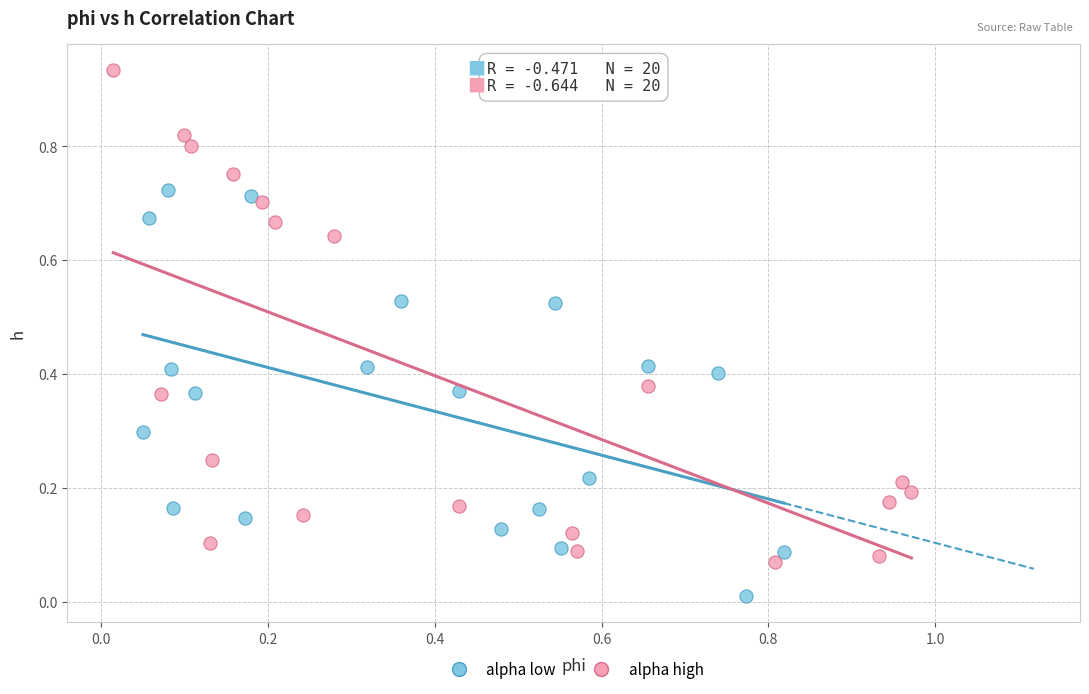

Which series reaches the maximum Y coordinate?

alpha high